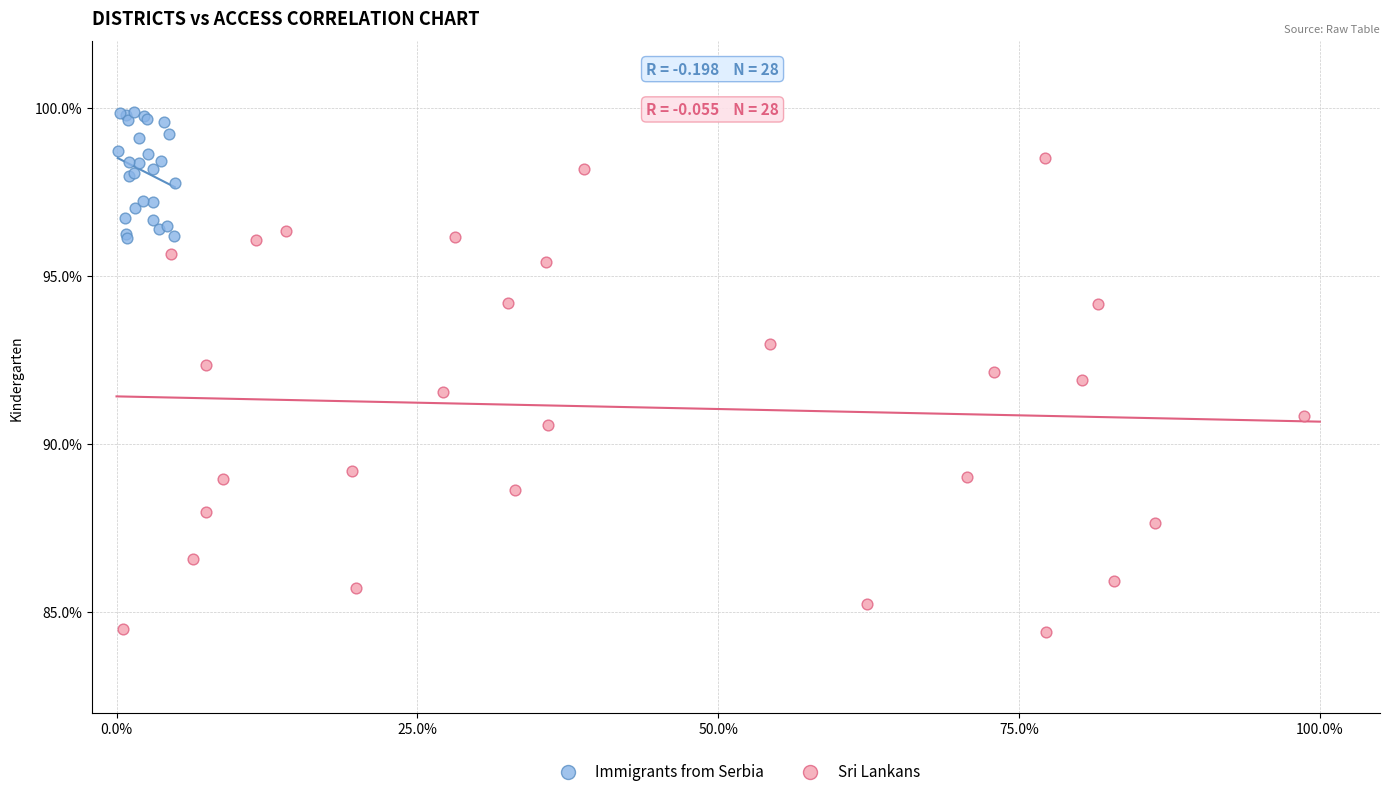

What are all the series names shown in the legend?

Immigrants from Serbia, Sri Lankans